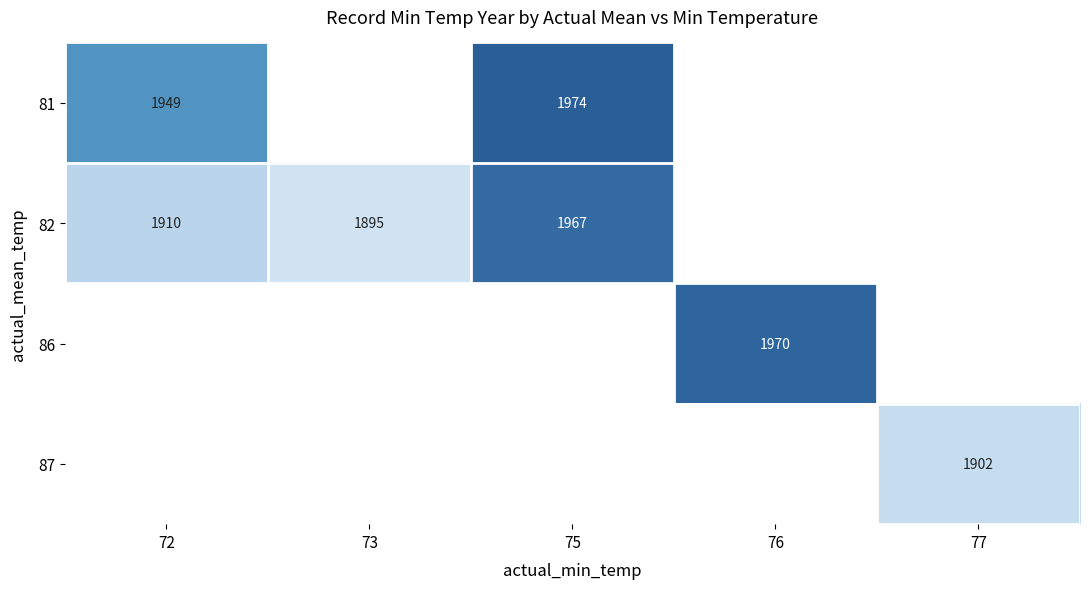

The 81 series shows 3319 at 72. True or false?

False